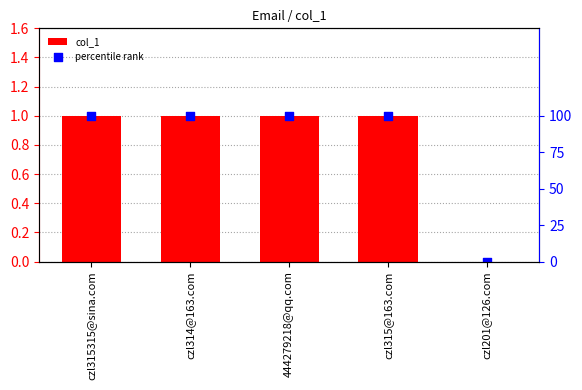

Which series has the largest Y range (max minus min)?

percentile rank